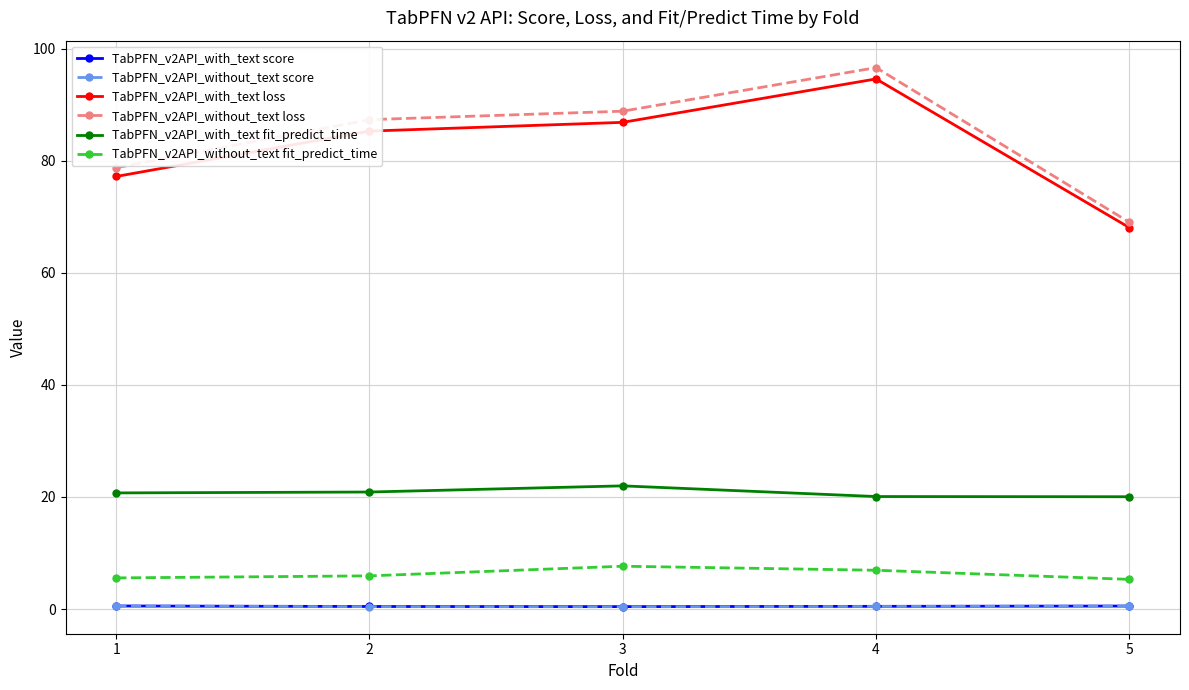

Which series has the largest range (max minus min)?

TabPFN_v2API_without_text loss